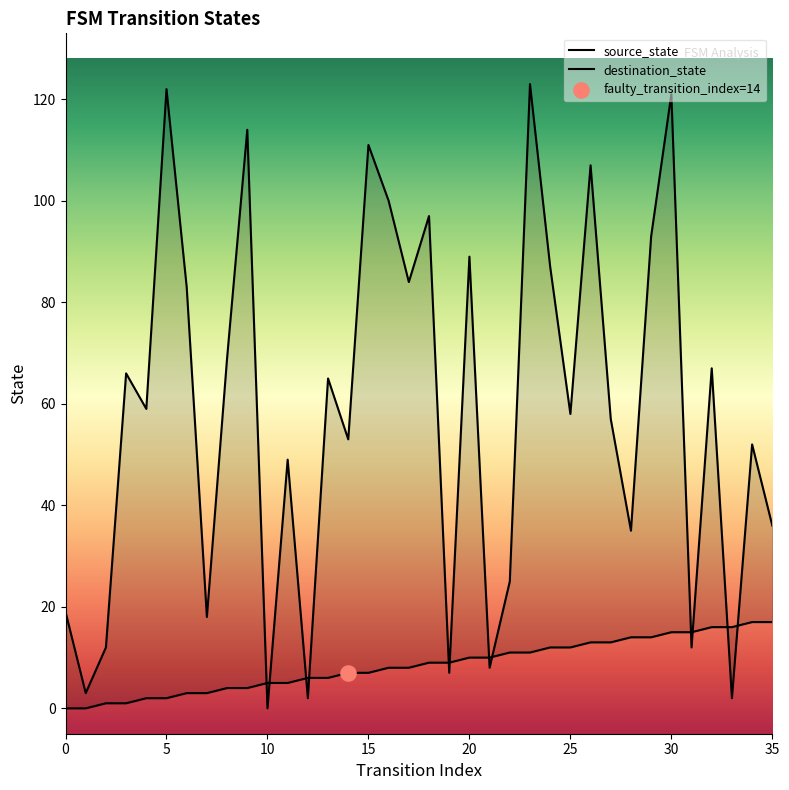

Is the value of destination_state at 0 greater than the value of source_state at 10?

Yes